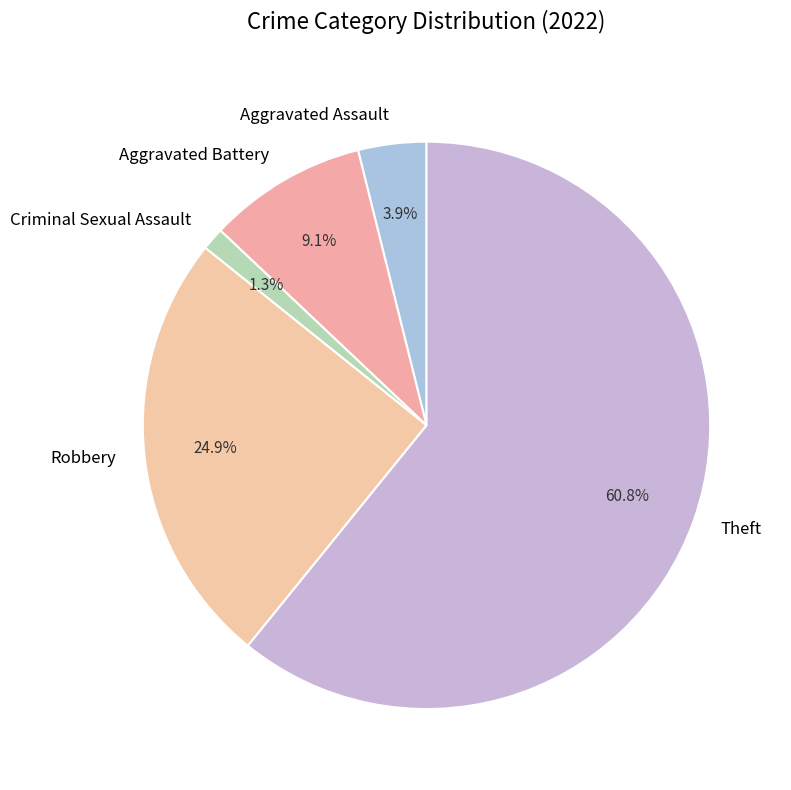

What percentage is the Aggravated Battery slice, to the nearest percent?

9%